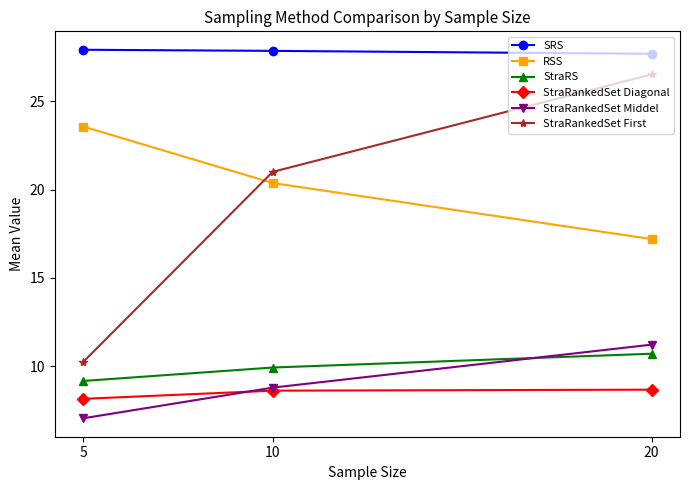

Is this an area chart (filled region under the line)?

No